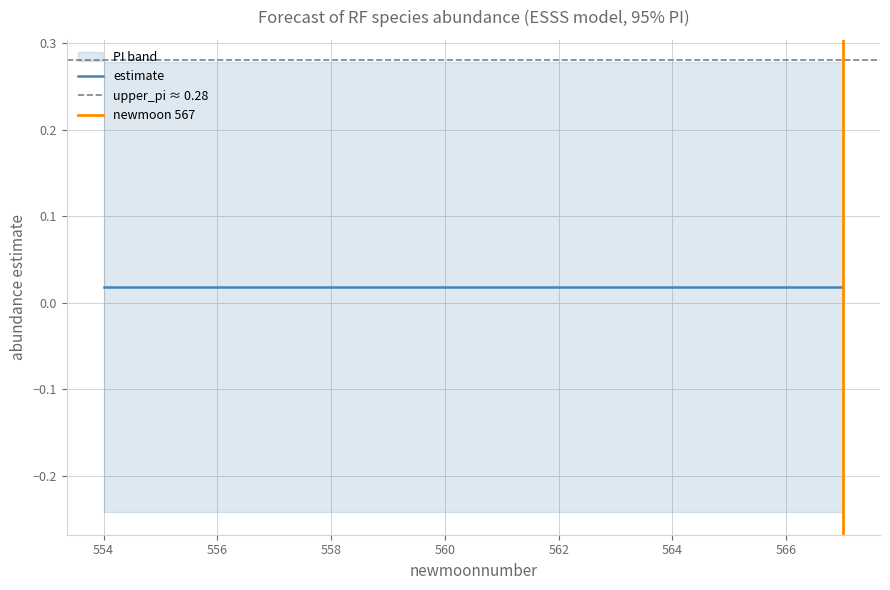

The lower_pi series shows -0.4 at 557. True or false?

False